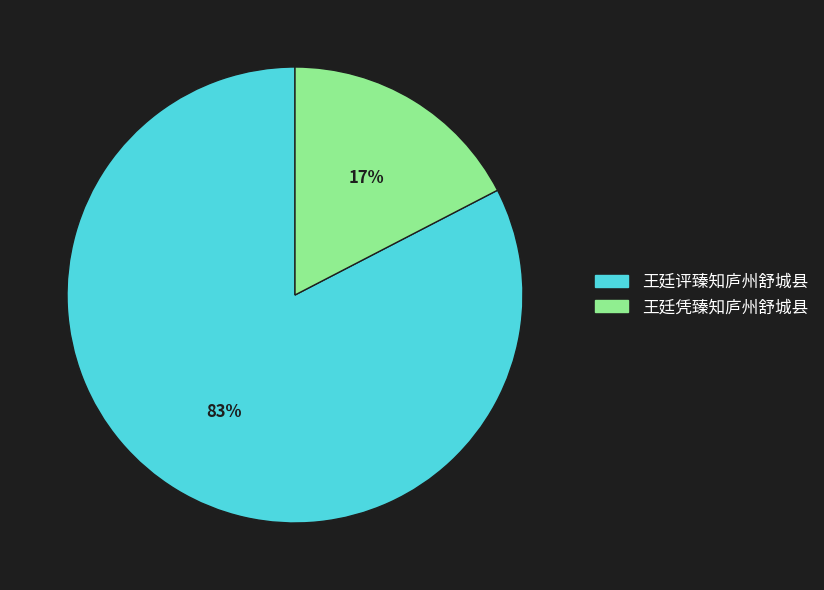

Is it true that 王廷评臻知庐州舒城县 is 97% of the pie?

False